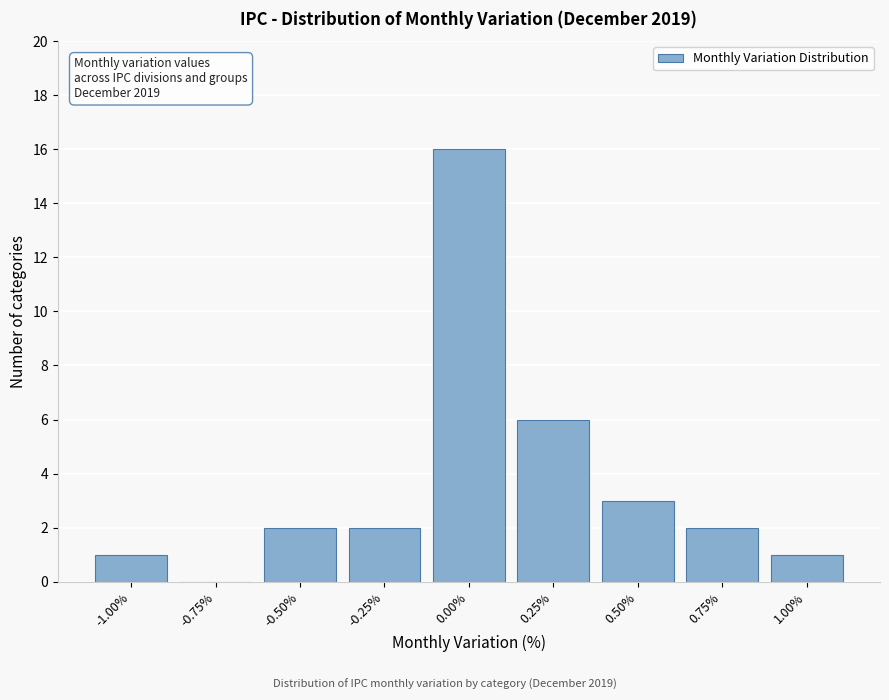

Reading left to right, transcribe all the data shown in this chart.

-1.00%=1	-0.75%=0	-0.50%=2	-0.25%=2	0.00%=16	0.25%=6	0.50%=3	0.75%=2	1.00%=1